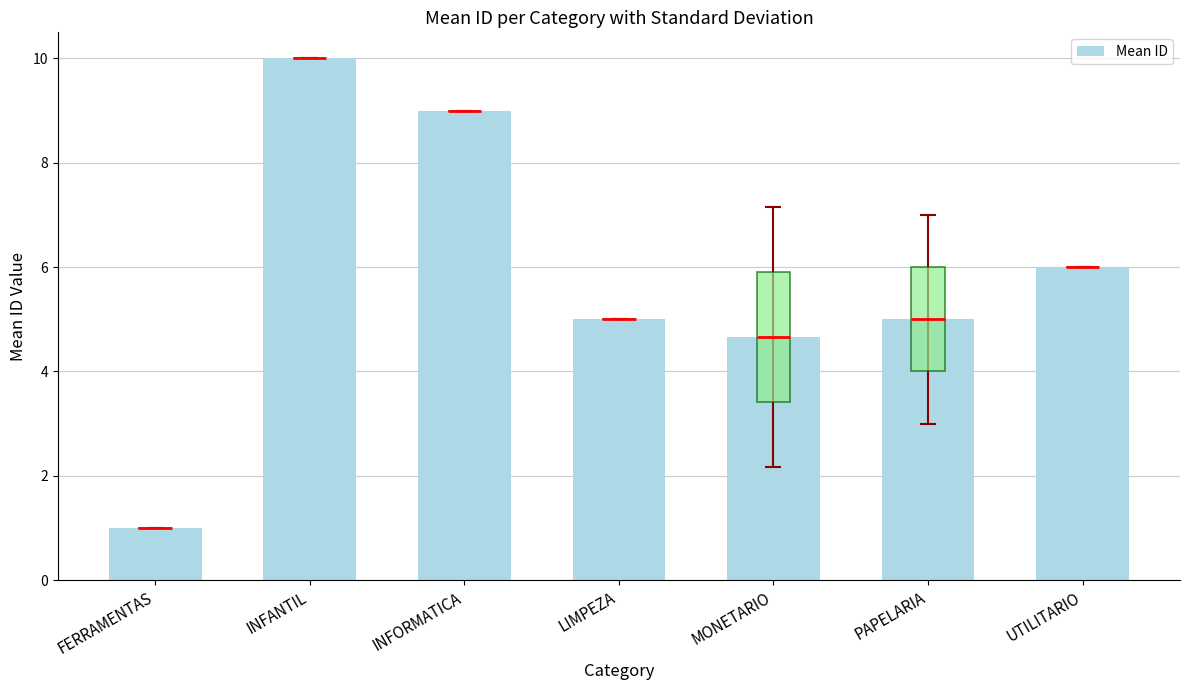

List the labels in order of value, largest first.

INFANTIL, INFORMATICA, UTILITARIO, LIMPEZA, PAPELARIA, MONETARIO, FERRAMENTAS